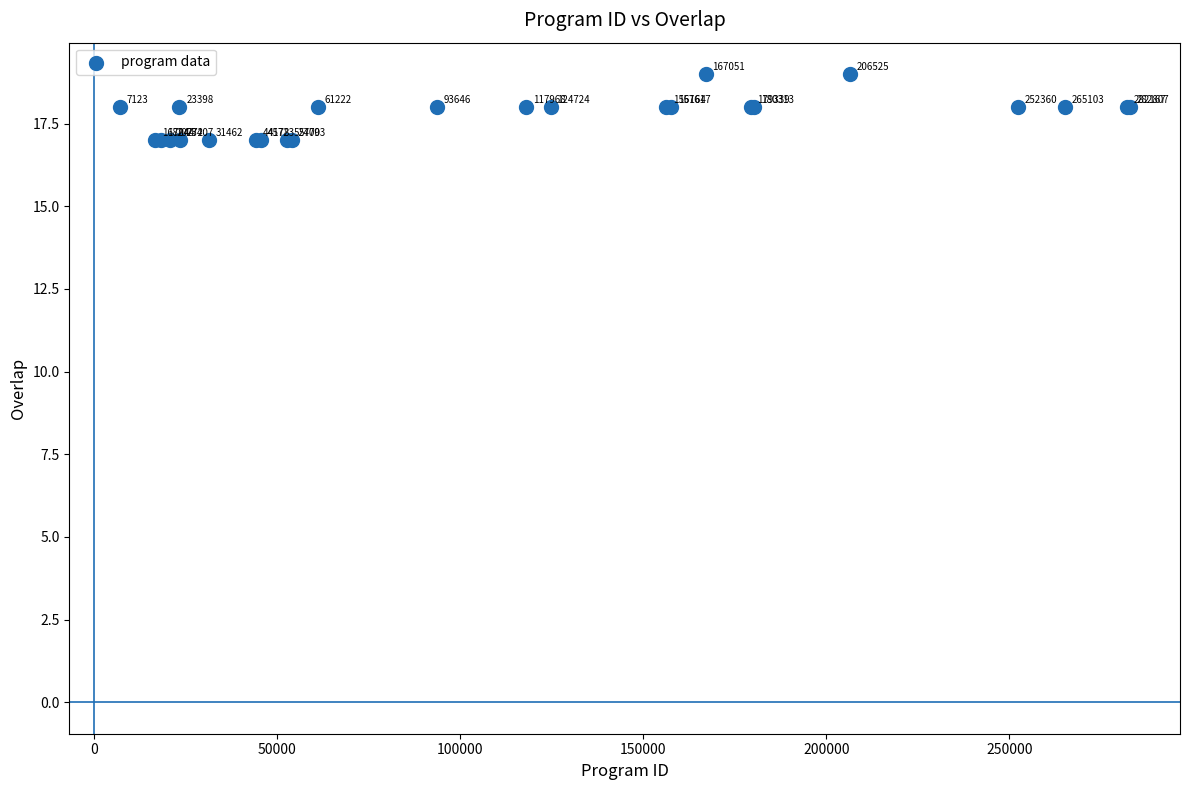

What Y value in the scatter plot is closest to 18?

18